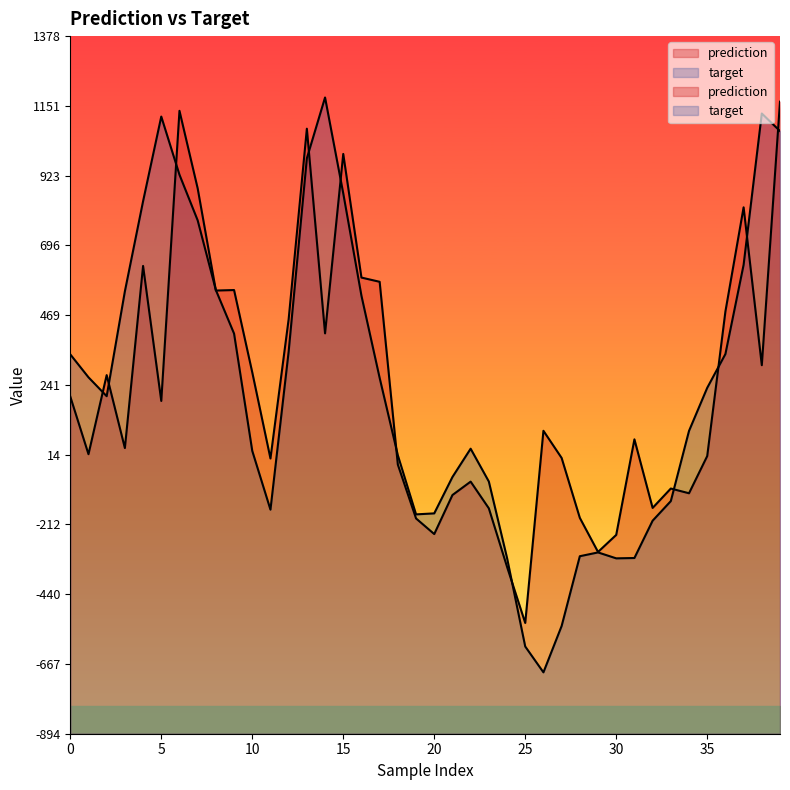

List the labels in order of prediction value, largest first.

39, 6, 13, 15, 7, 37, 4, 16, 17, 9, 8, 36, 12, 14, 38, 10, 2, 0, 5, 26, 31, 3, 1, 35, 27, 11, 18, 22, 33, 34, 21, 32, 23, 28, 19, 20, 30, 29, 24, 25